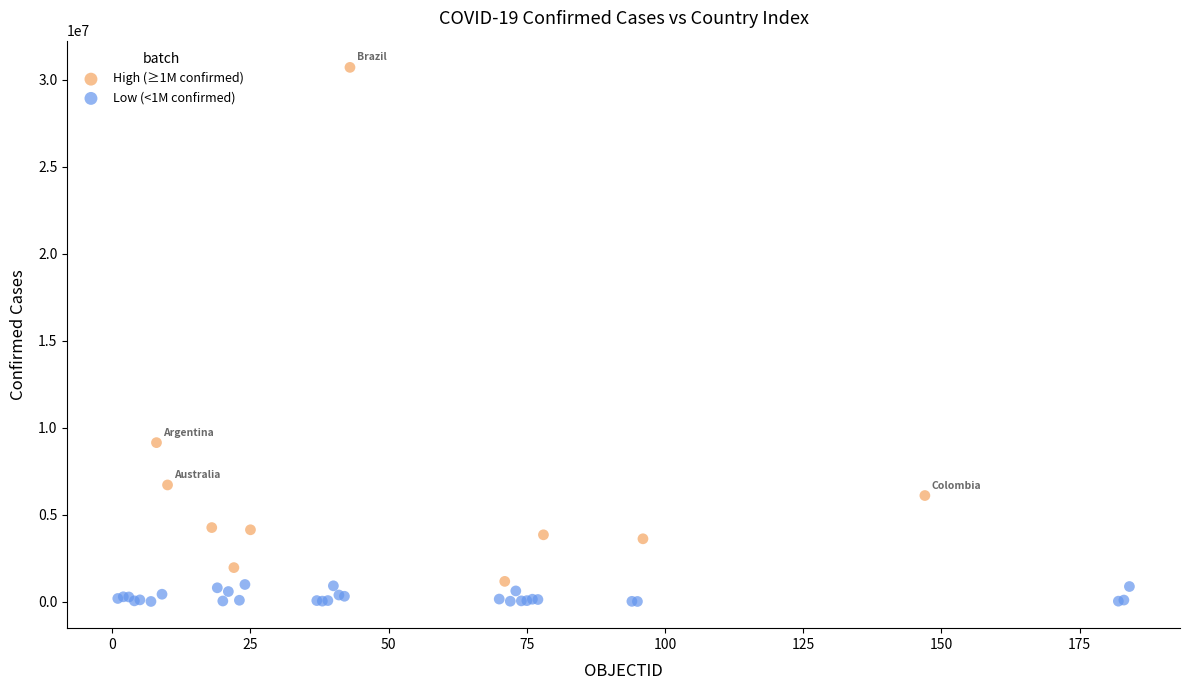

Which series reaches the maximum Y coordinate?

High (≥1M confirmed)